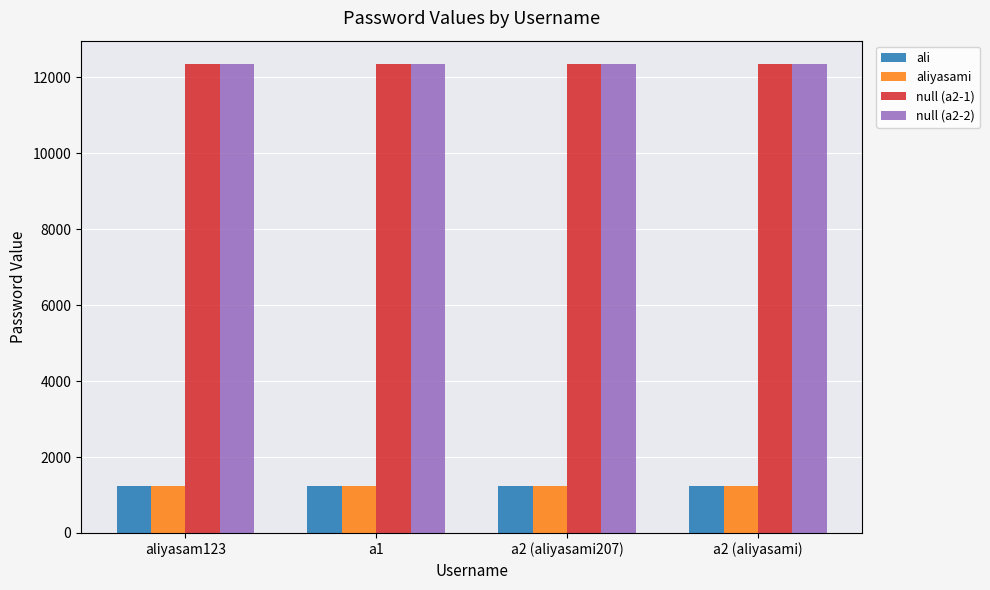

What is the average value of the null (a2-1) series?

12345